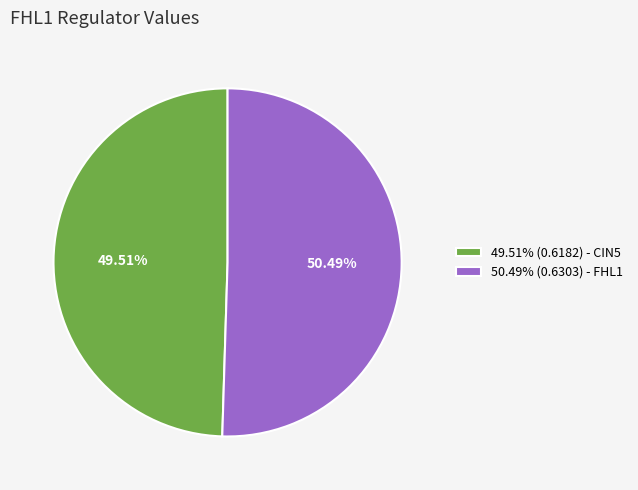

Is the sum of 50.49% (0.6303) - FHL1 and 49.51% (0.6182) - CIN5 greater than half?

Yes